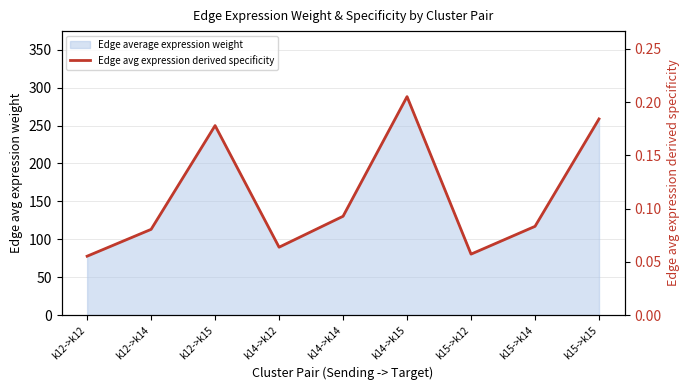

At which category does the data reach its first local valley?

k14->k12